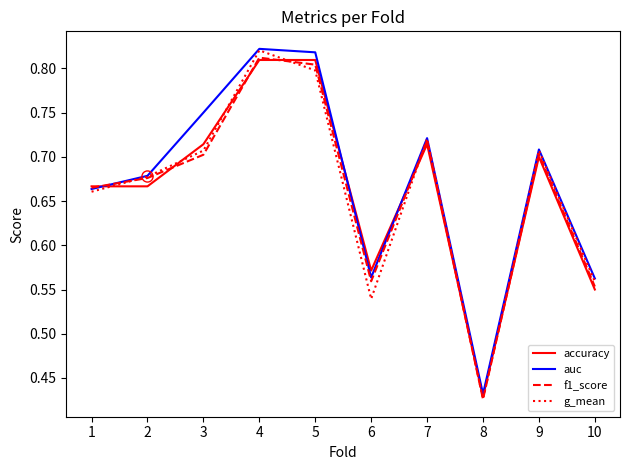

At which label does accuracy reach its minimum?

8